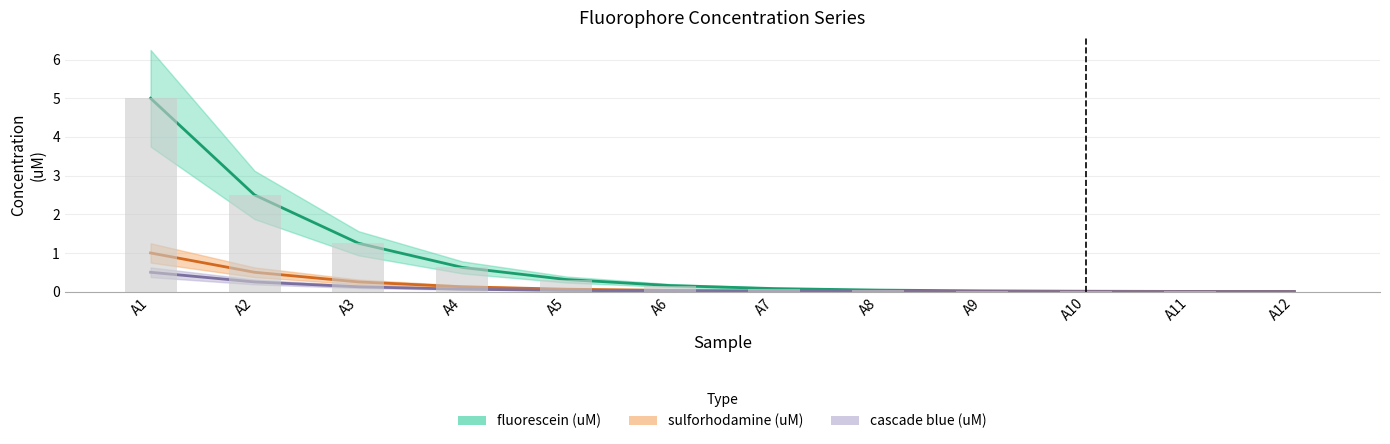

What are all the series names shown in the legend?

fluorescein (uM), sulforhodamine (uM), cascade blue (uM)